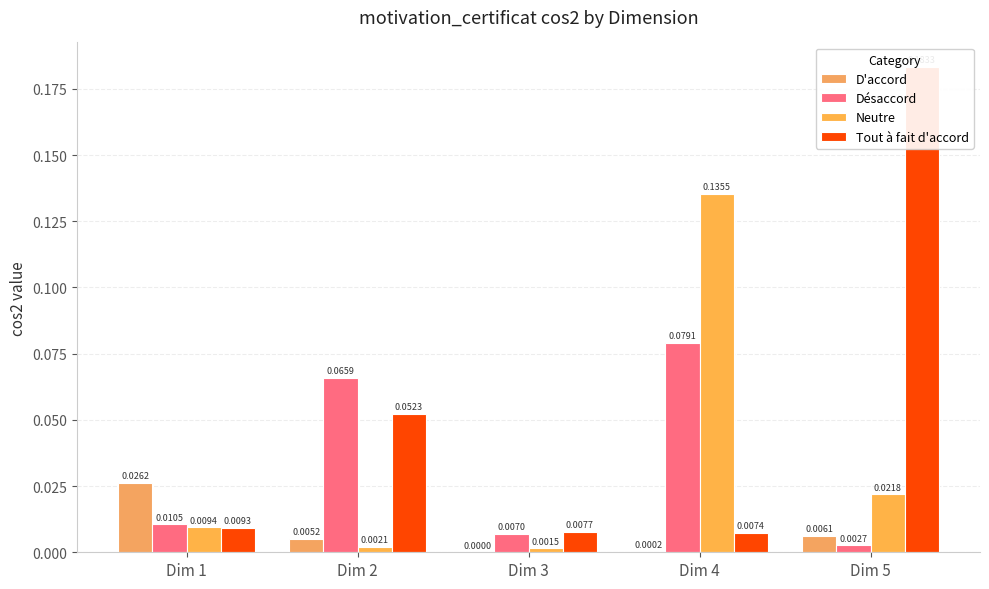

What is the difference between the maximum and minimum values in the Tout à fait d'accord series?

0.2